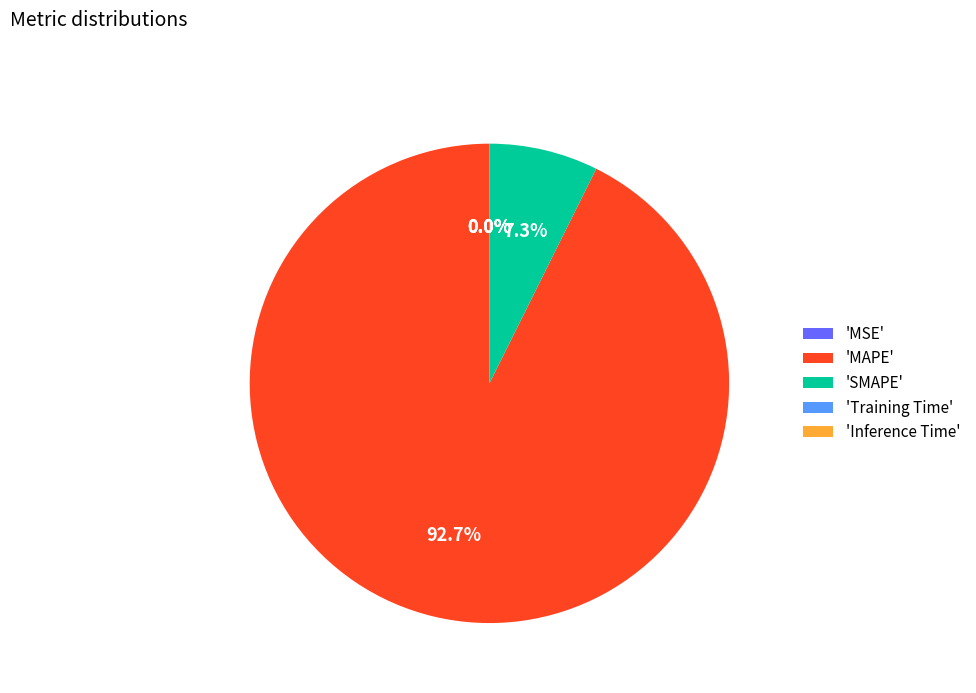

Do 'MAPE' and 'SMAPE' together represent more than half of the pie?

Yes